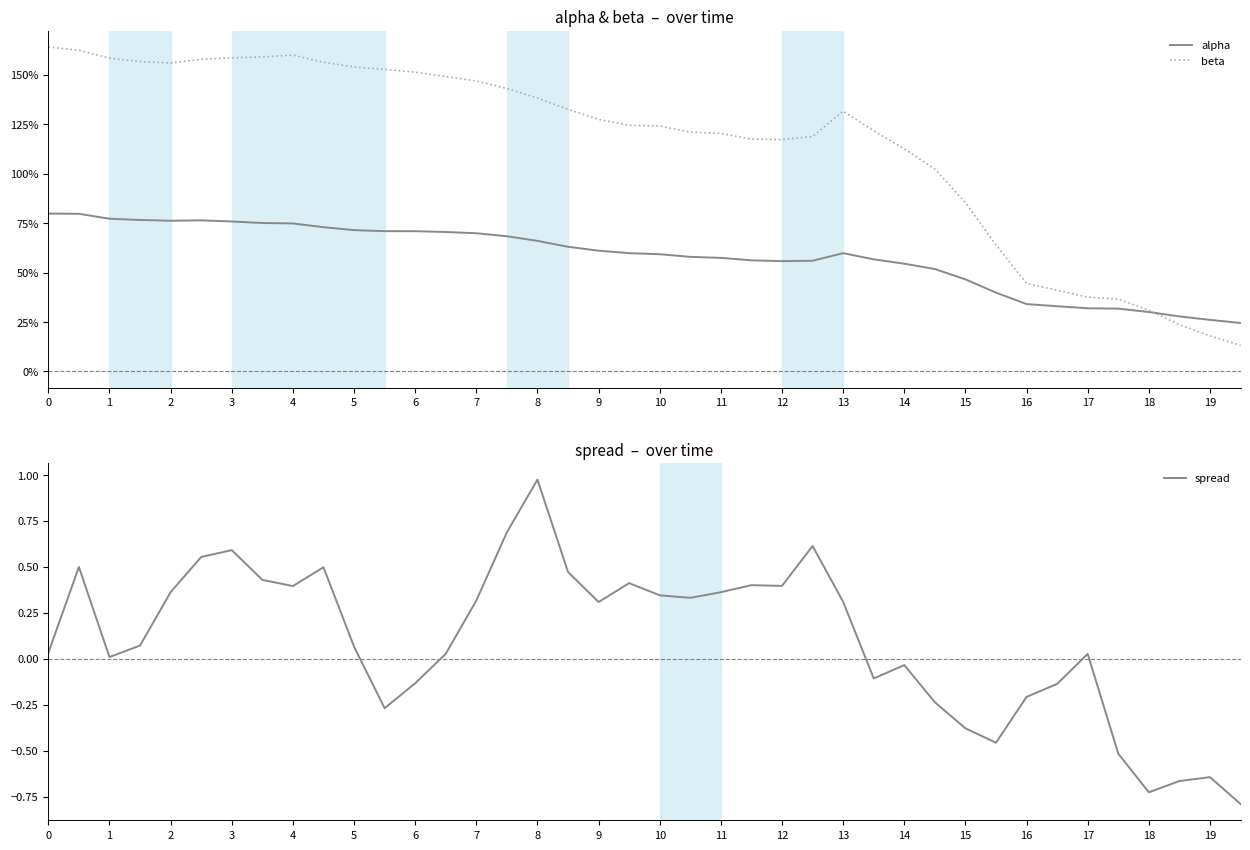

At how many categories does at least one series exceed 1?

30